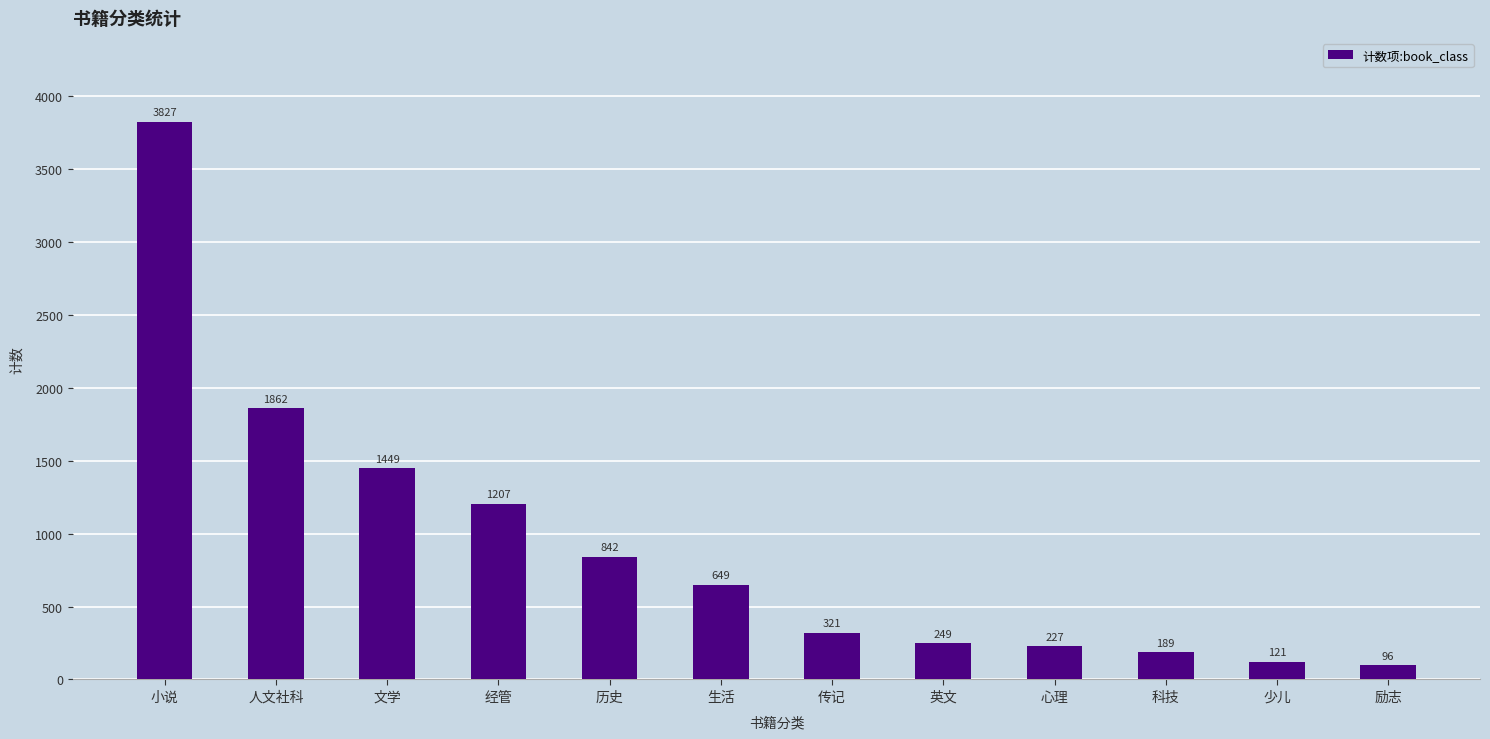

What is the sum of the values at 励志 and 经管?

1303